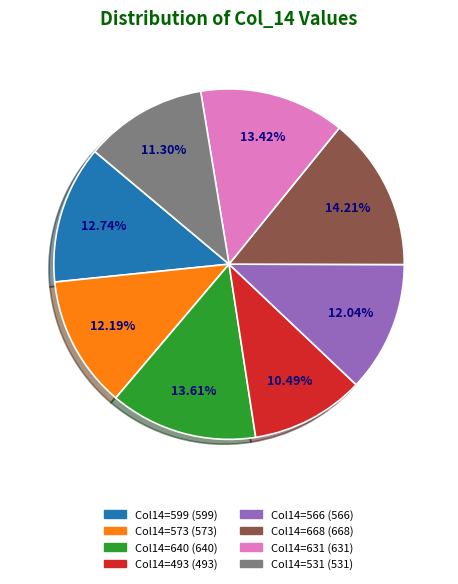

Is there any slice that represents more than half of the pie?

No